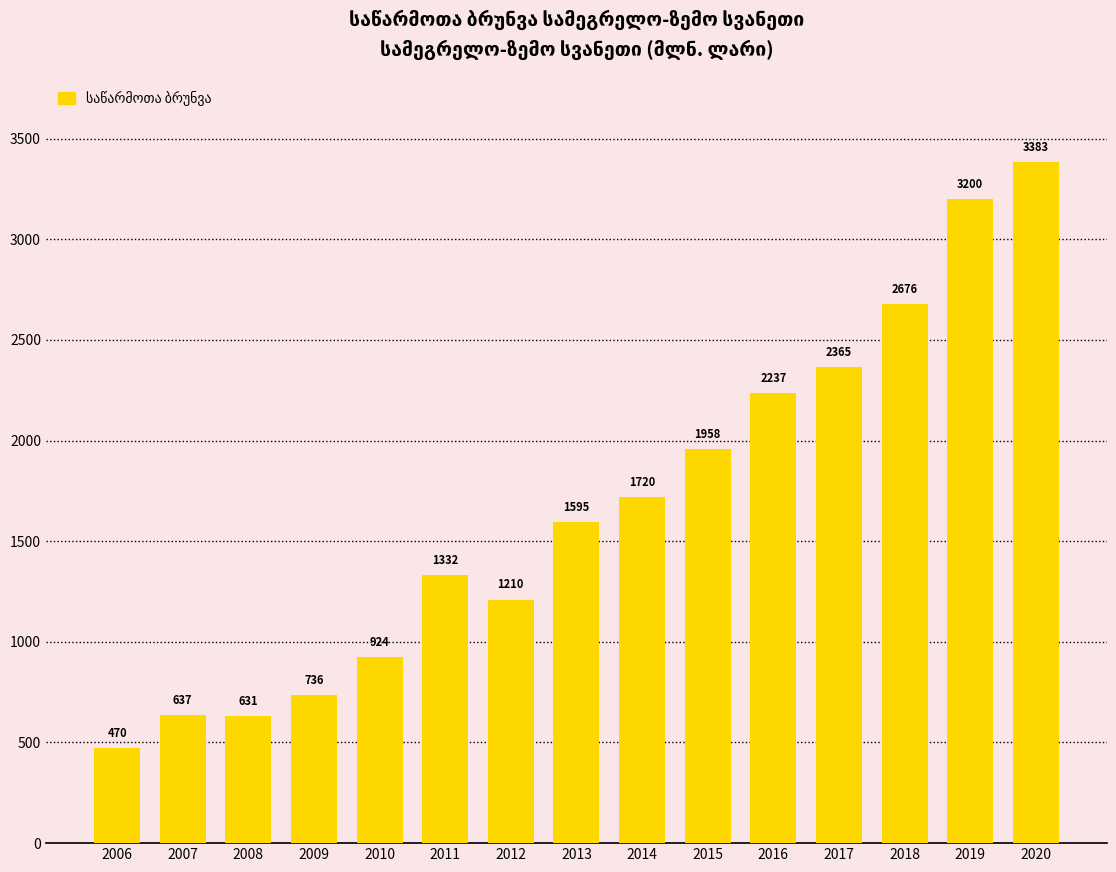

List the labels in order of value, smallest first.

2006, 2008, 2007, 2009, 2010, 2012, 2011, 2013, 2014, 2015, 2016, 2017, 2018, 2019, 2020